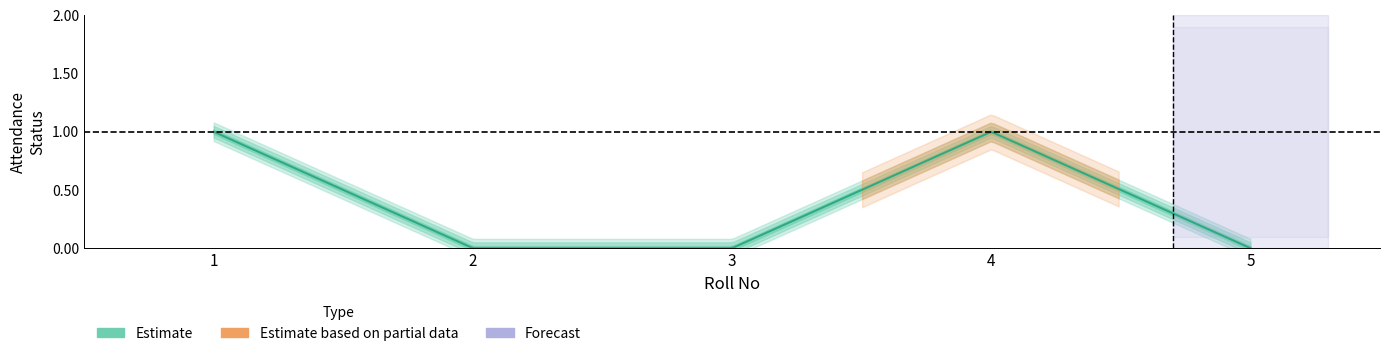

How many interior local peaks (higher than both neighbors) does the data have?

1